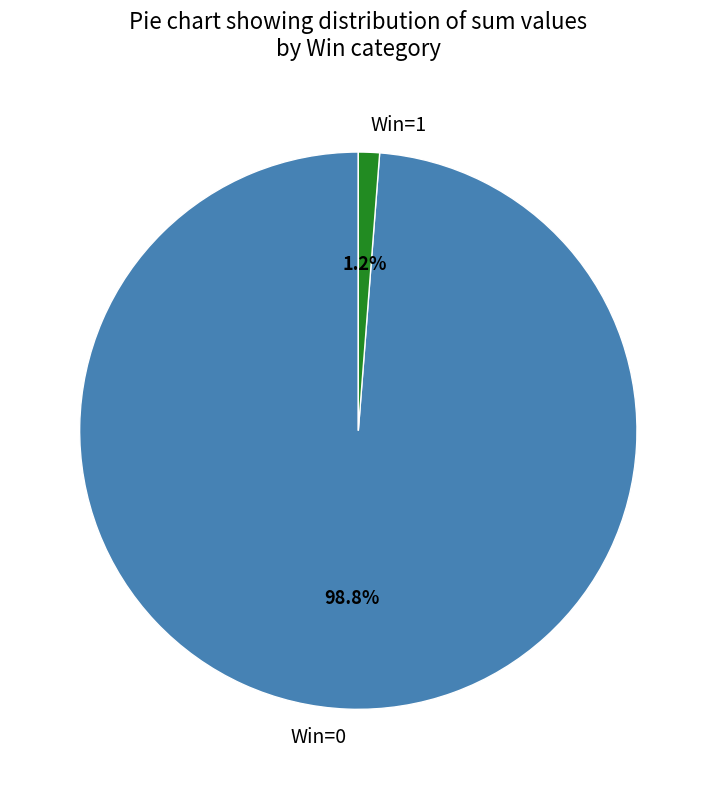

Which category has the biggest portion of the pie?

Win=0